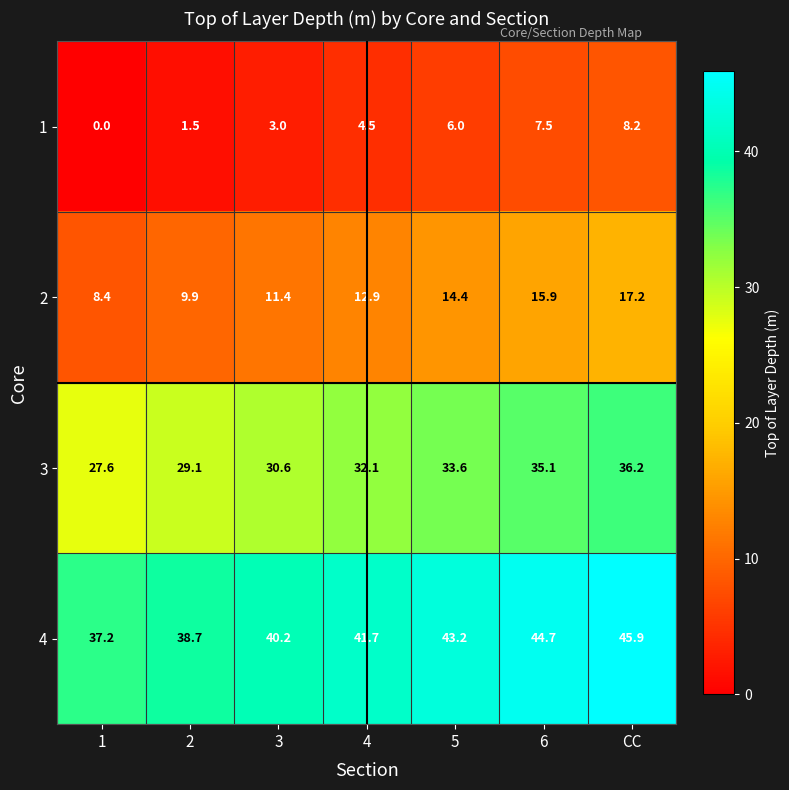

List the series in order of their overall mean, highest first.

4, 3, 2, 1